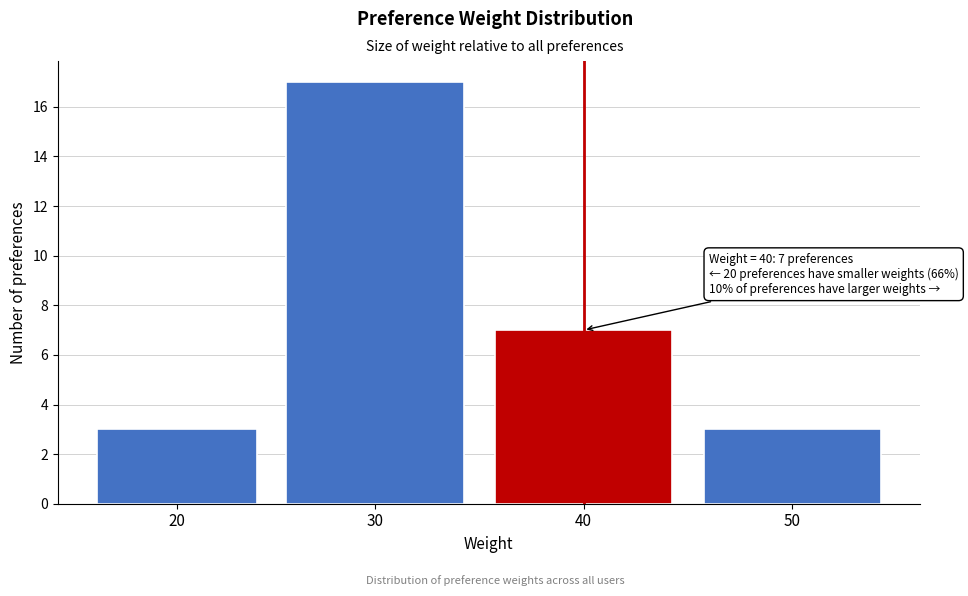

Reading left to right, what are all the values shown in this chart?

3	17	7	3